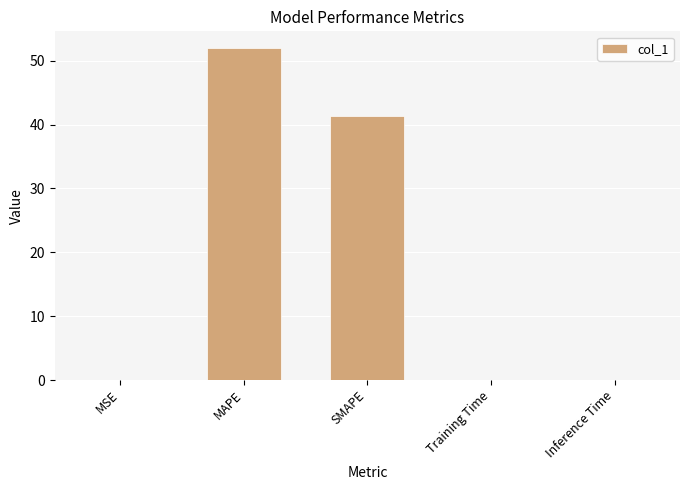

Between Inference Time and MAPE, which is larger?

MAPE